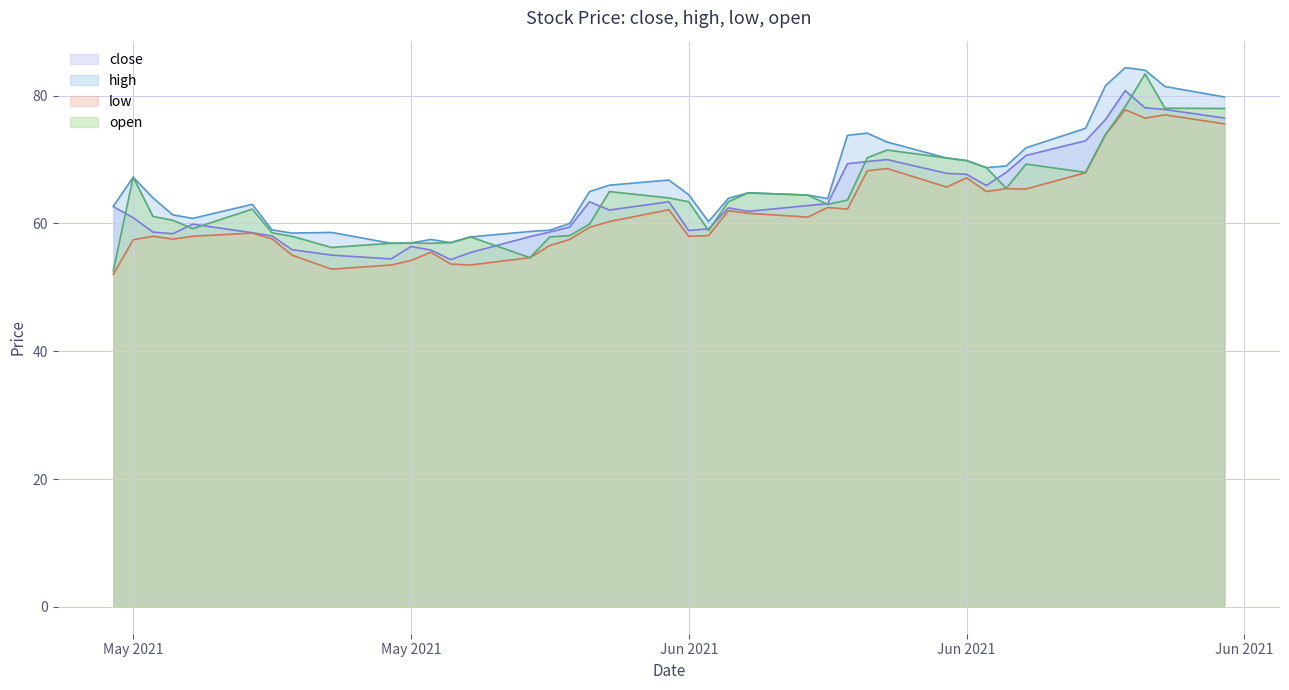

Reading right to left, extract all data points from this chart.

close: 76.5	77.8	78.1	80.8	76.2	73.0	70.7	68.0	66.0	67.7	67.8	70.0	69.7	69.3	63.1	62.8	61.9	62.5	59.1	58.9	63.4	62.1	63.4	59.5	58.6	58.0	55.5	54.4	55.9	56.4	54.5	55.0	55.9	58.0	58.5	59.9	58.4	58.6	60.9	62.6
high: 79.8	81.5	84.0	84.4	81.5	74.9	71.8	69.0	68.8	69.8	70.2	72.8	74.2	73.8	63.9	64.5	64.8	64.0	60.3	64.5	66.8	66.0	65.0	60.0	59.0	58.8	57.9	57.0	57.5	57.0	56.9	58.6	58.5	59.0	63.0	60.8	61.4	64.0	67.2	62.7
low: 75.6	77.0	76.5	77.8	73.9	68.0	65.4	65.5	65.0	67.2	65.7	68.6	68.2	62.2	62.5	61.0	61.6	62.0	58.1	58.0	62.1	60.3	59.4	57.5	56.5	54.6	53.5	53.6	55.5	54.2	53.5	52.9	55.0	57.6	58.5	58.0	57.5	58.0	57.5	52.0
open: 78.0	78.0	83.4	78.3	73.9	68.0	69.3	65.5	68.8	69.8	70.2	71.5	70.3	63.6	63.0	64.5	64.8	63.4	58.9	63.4	64.0	65.0	59.9	58.1	57.9	54.6	57.9	57.0	56.9	57.0	56.9	56.2	58.0	58.5	62.2	59.2	60.5	61.1	67.2	52.6